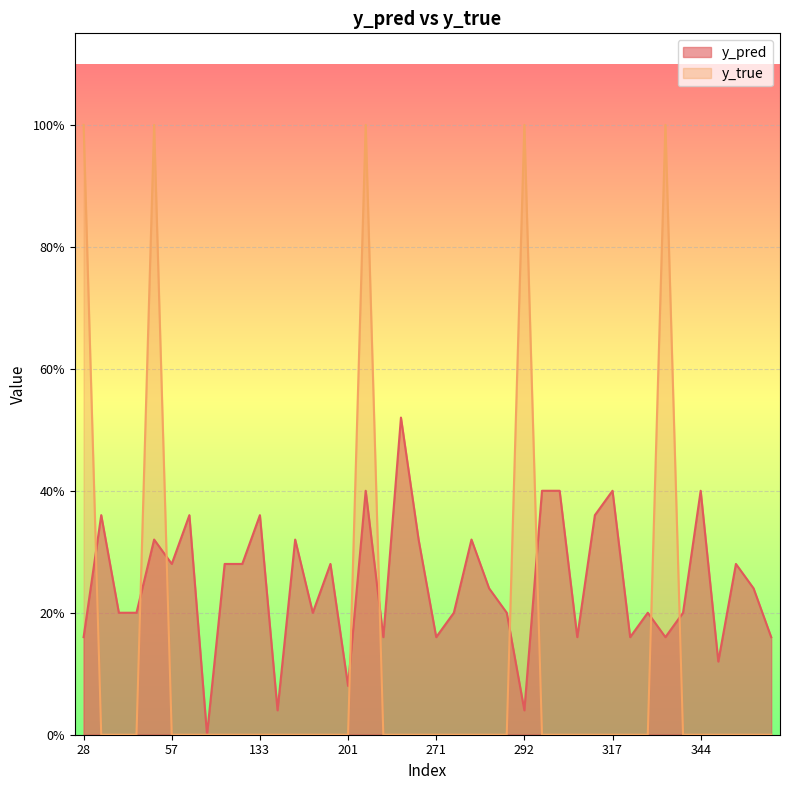

True or false: y_true and y_pred intersect in this chart.

True